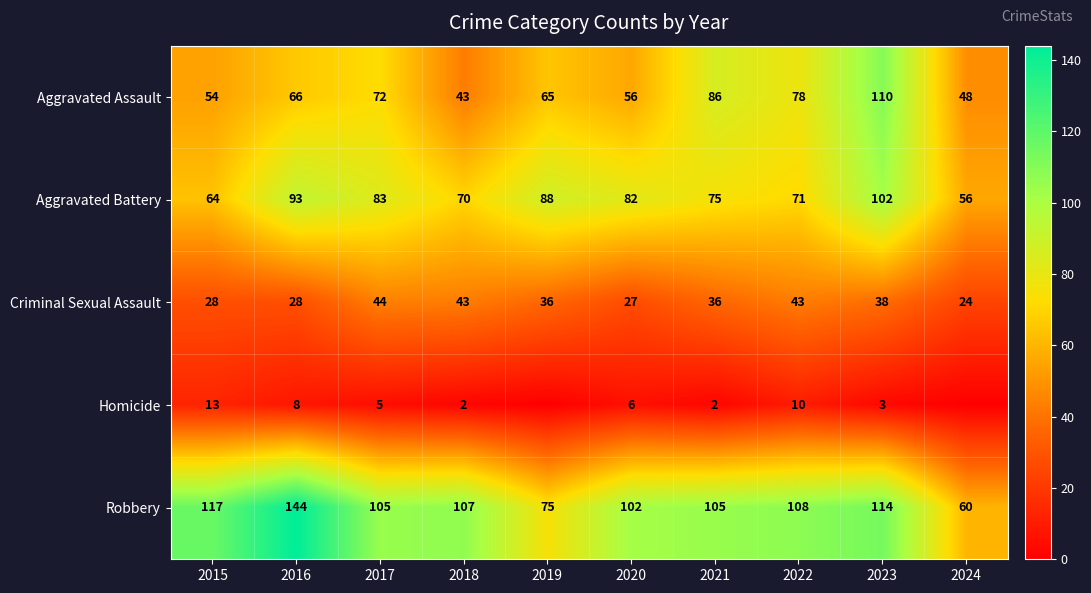

Count the number of data series in this chart.

5